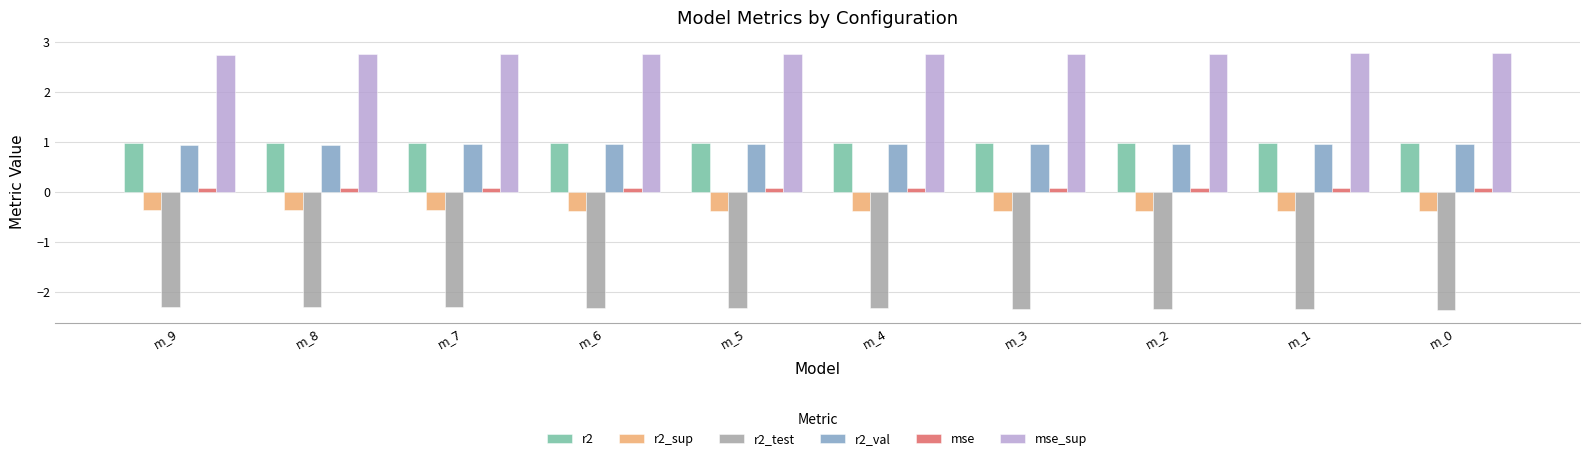

Is the value of mse at m_7 greater than the value of mse_sup at m_1?

No